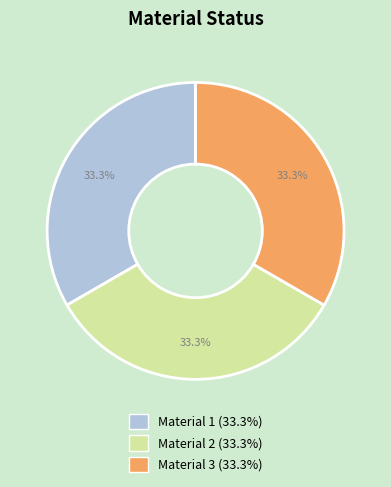

The Material 3 slice represents 23% of the pie. True or false?

False